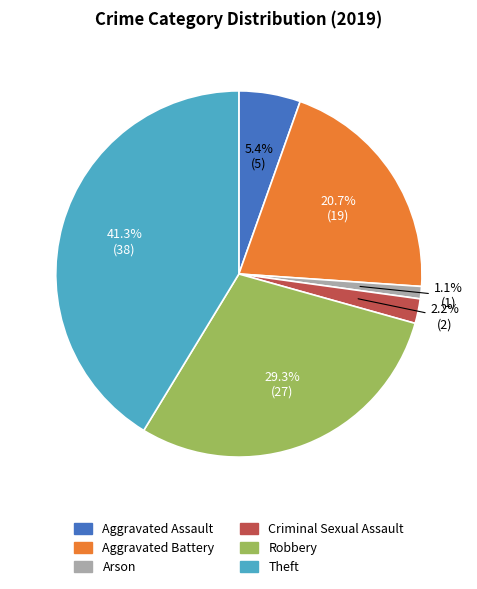

To the nearest percent, what is the combined percentage of Theft and Arson?

42%